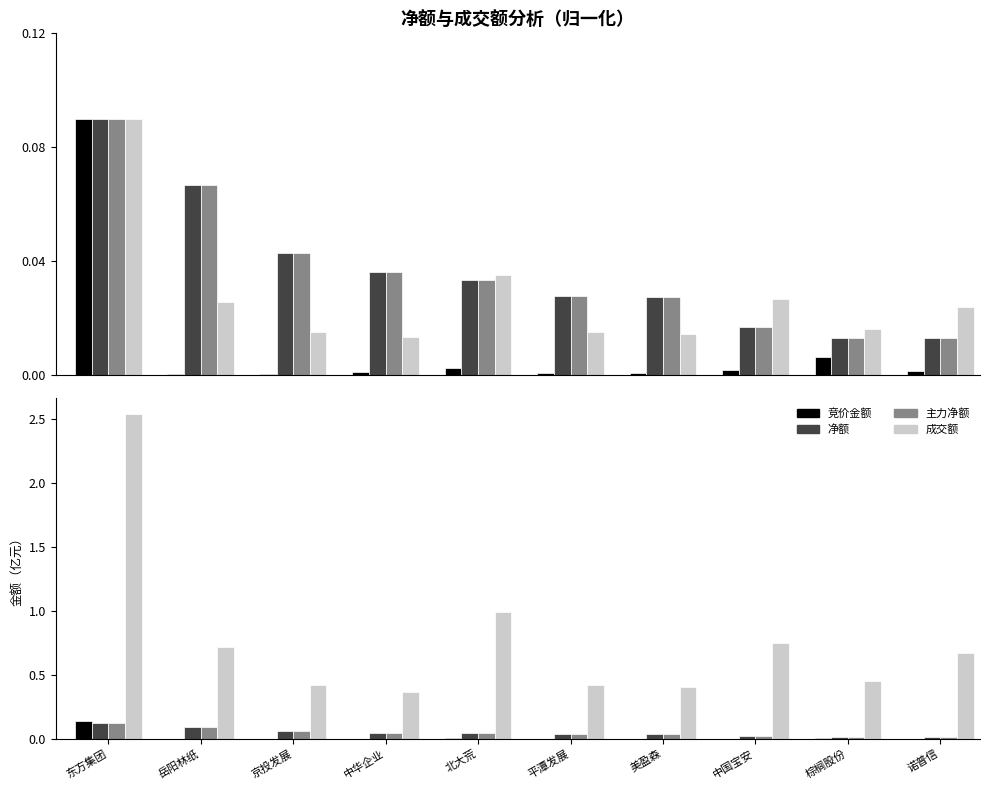

What is the label of the 7th bar from the left?

美盈森